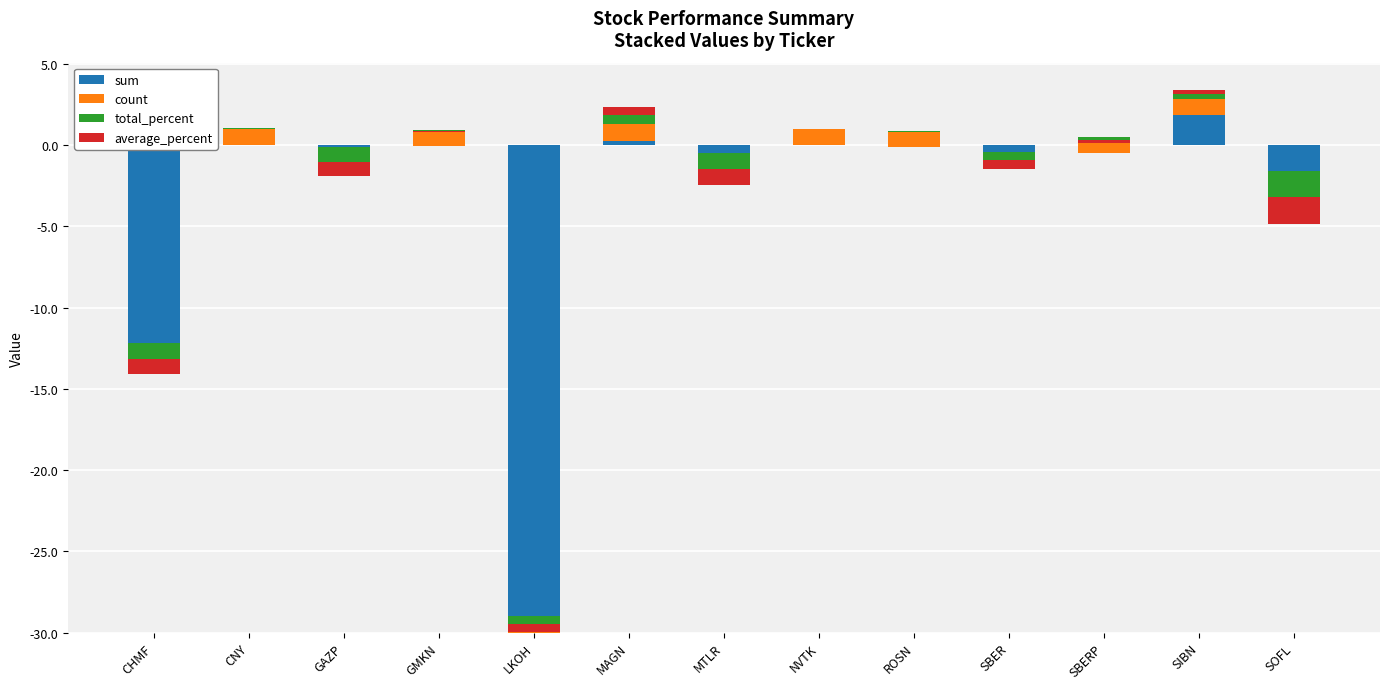

How many groups of bars are there?

13